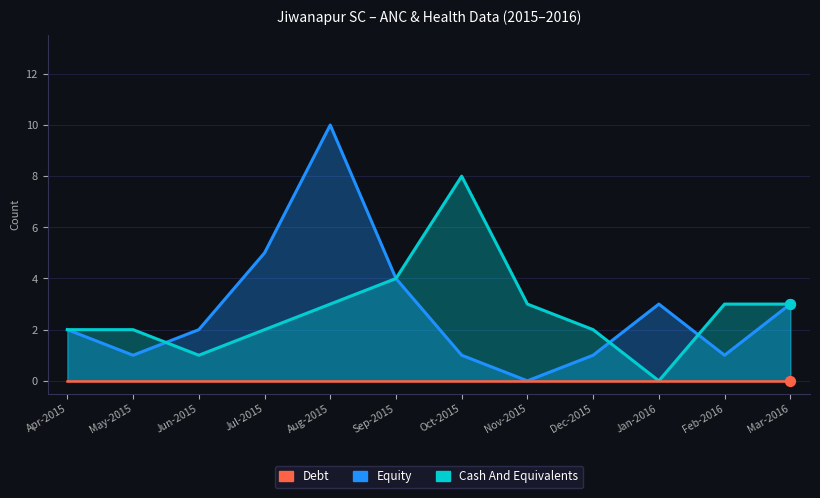

Which series reaches the minimum Y coordinate?

Equity